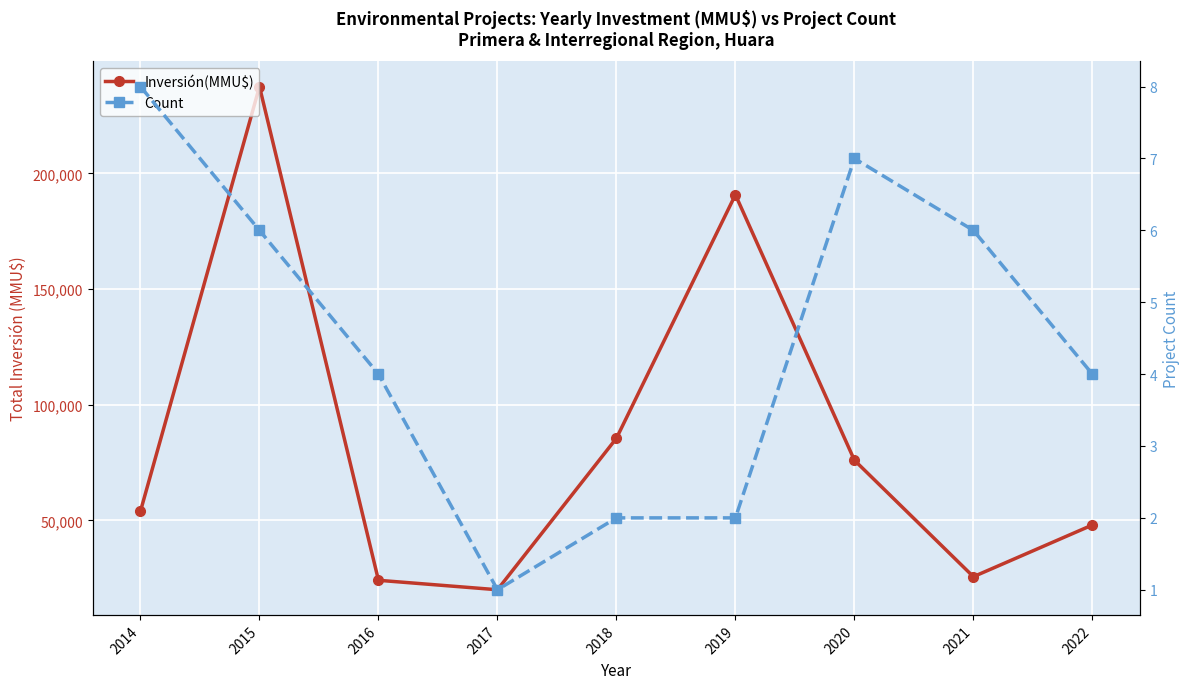

What is the value of the Inversión(MMU$) point at the 9th from the left?

48000